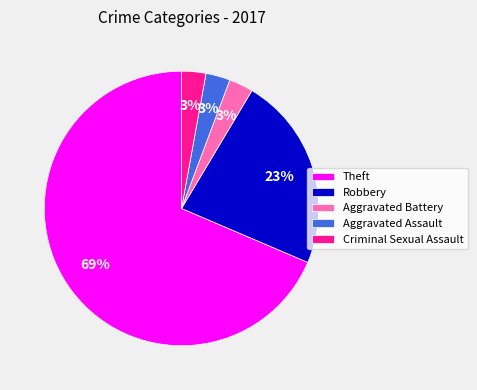

How many slices are in this pie chart?

5